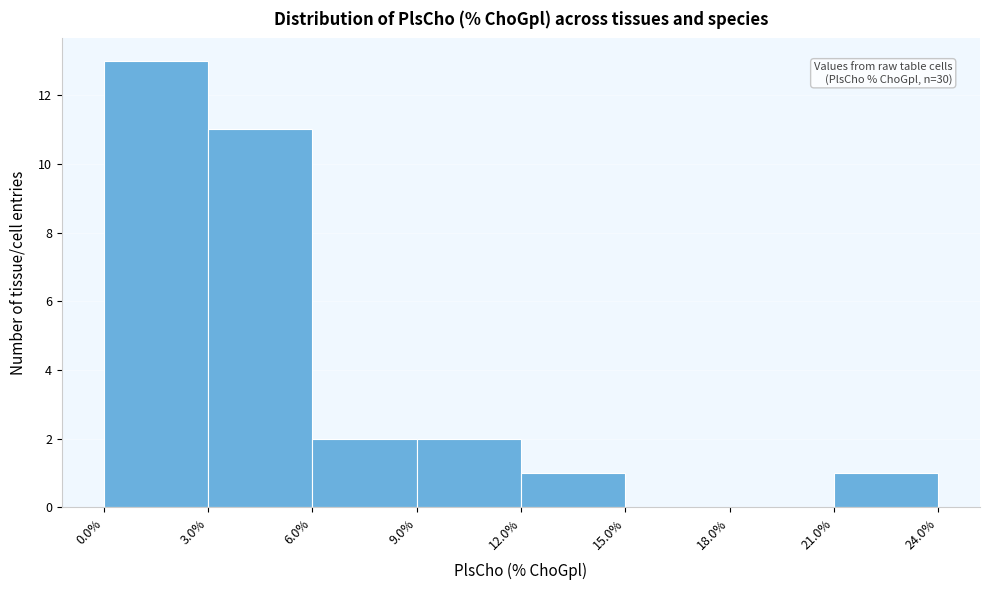

Over which range of the x-axis is the bar tallest?

0.0% to 3.0%